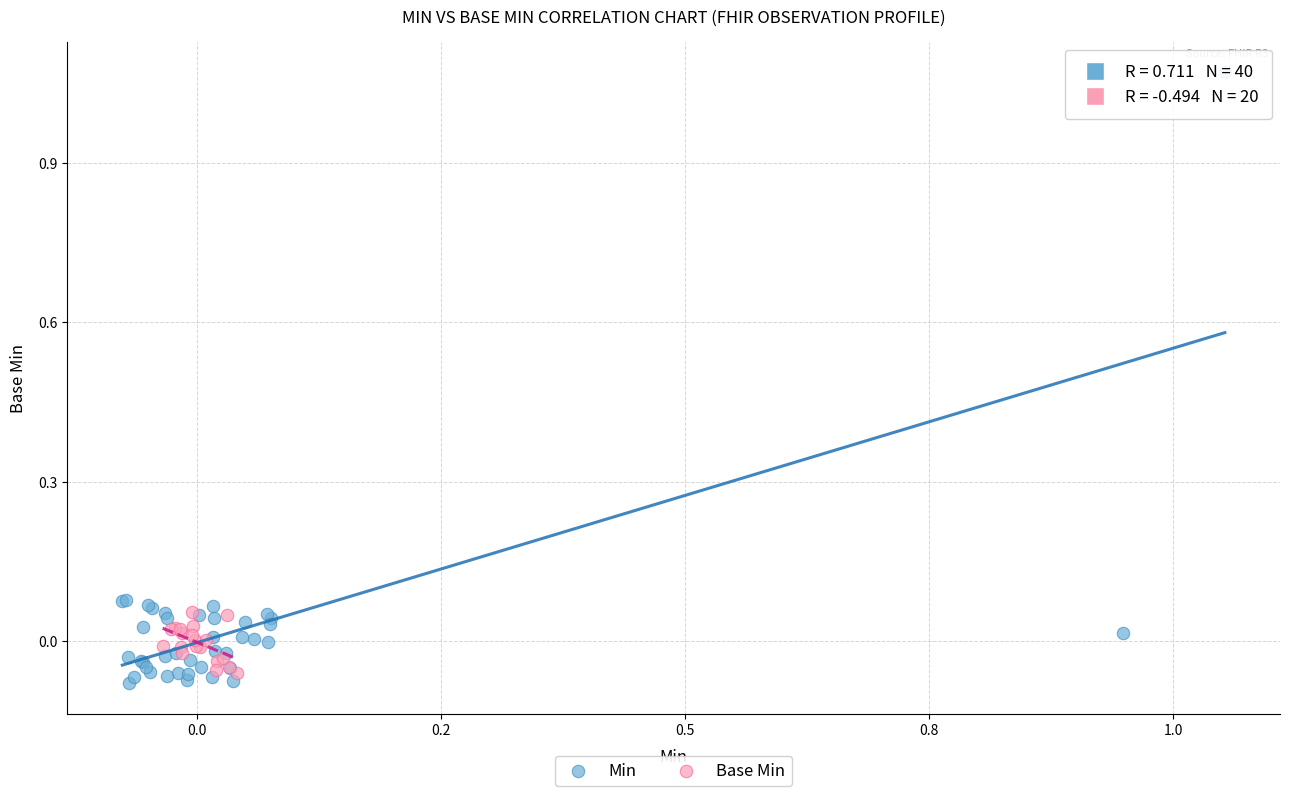

Which series has the largest Y range (max minus min)?

Min